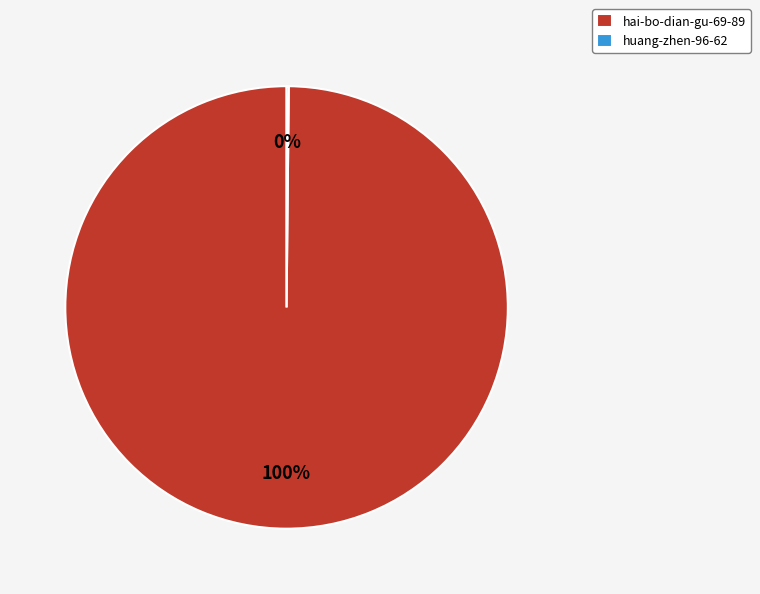

Is it true that hai-bo-dian-gu-69-89 is 87% of the pie?

False